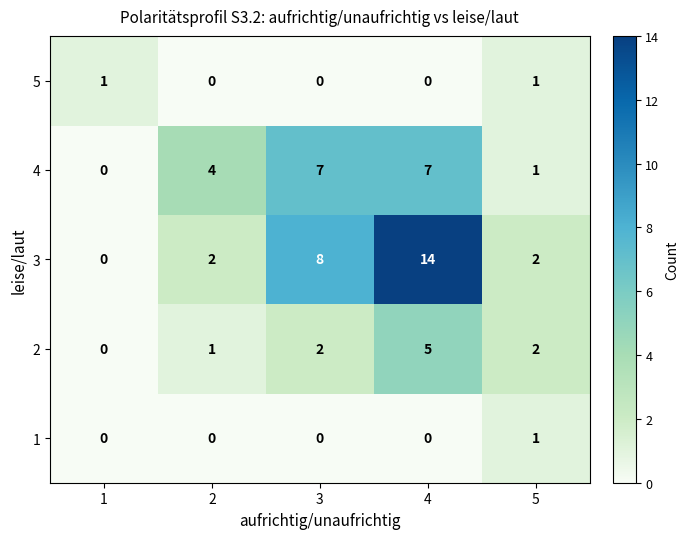

Which series has the largest total across all categories?

3